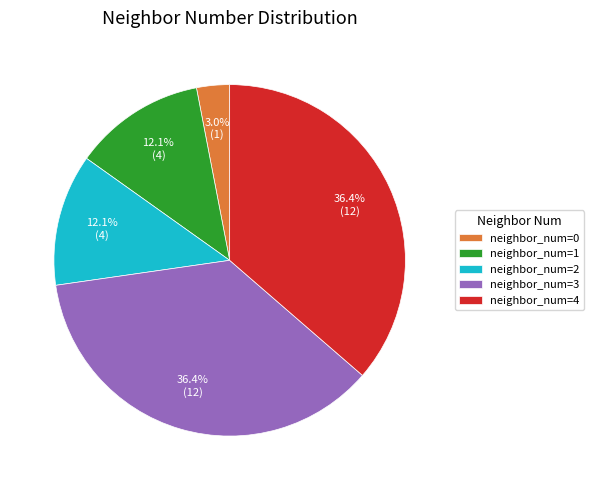

What percentage is NOT represented by neighbor_num=0?

97.0%